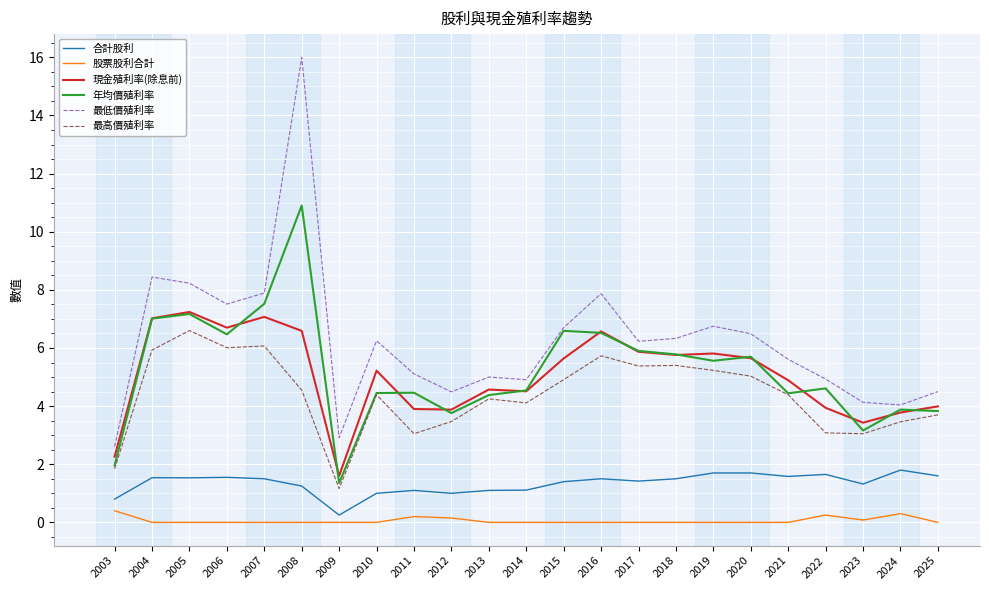

Which series has the largest total across all categories?

最低價殖利率